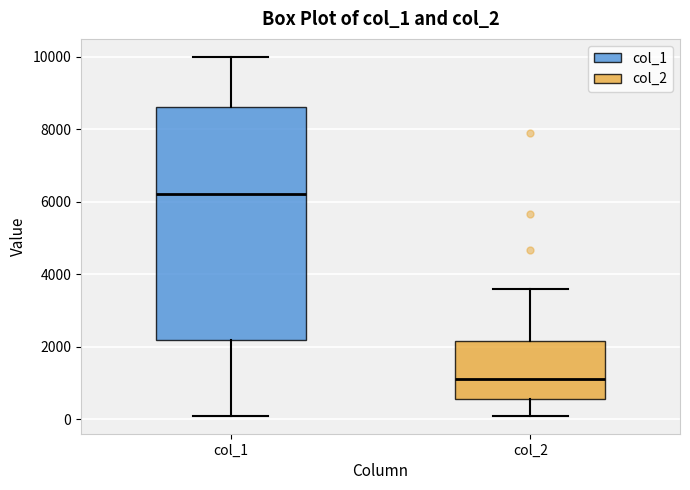

Which box has the highest median line?

col_1